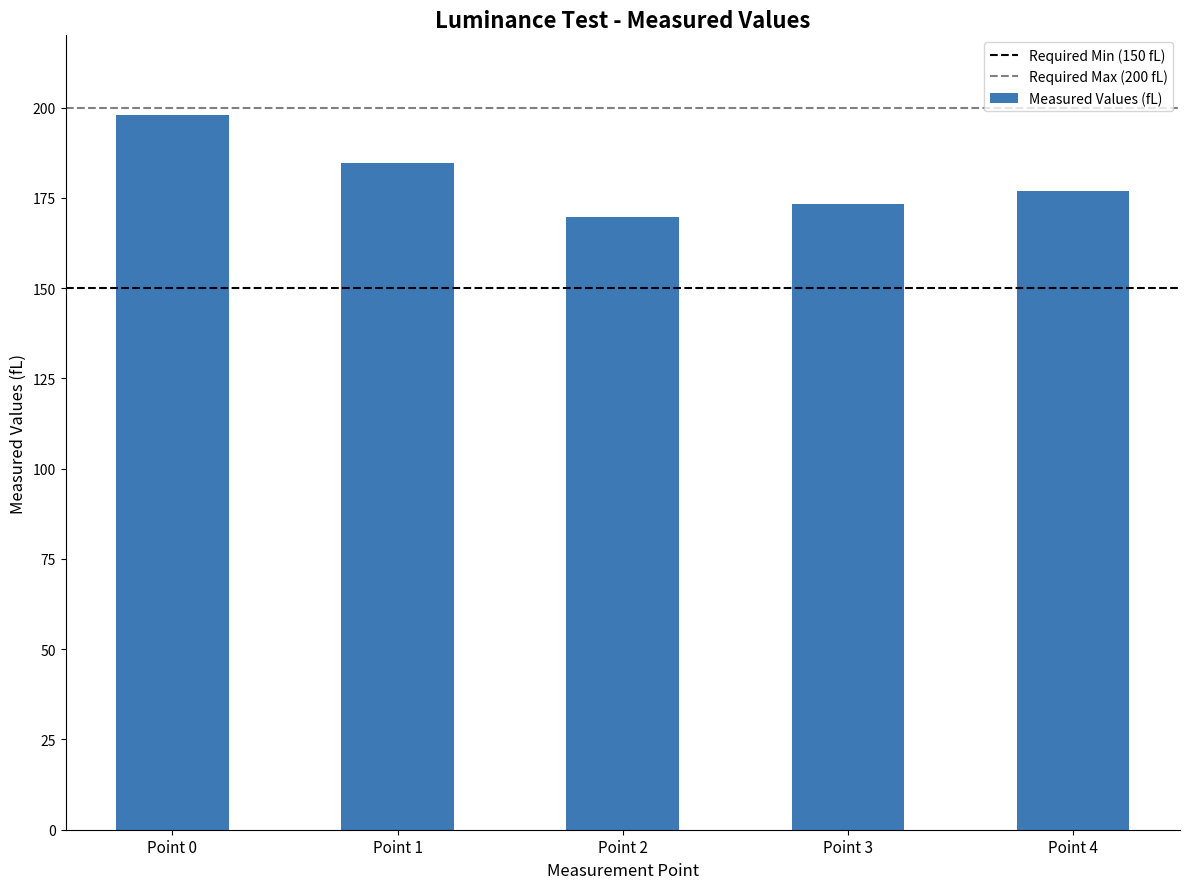

Approximately how many times larger is the value at Point 2 compared to Point 1?

0.9